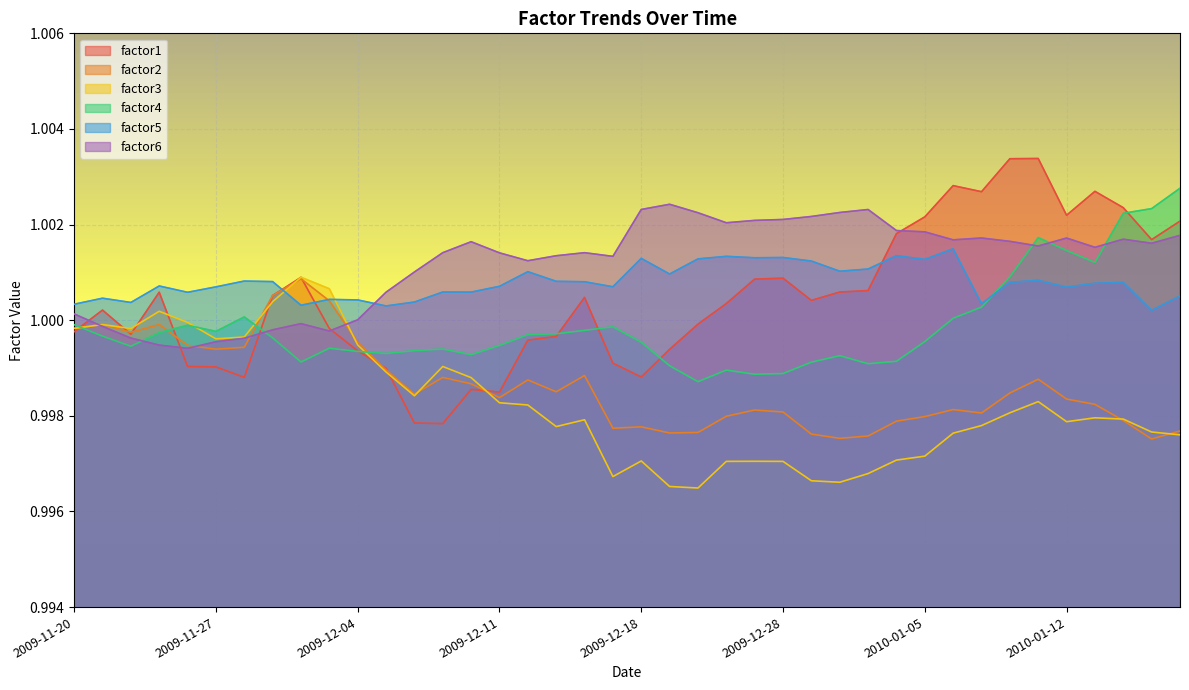

How many lines are shown in the chart?

6